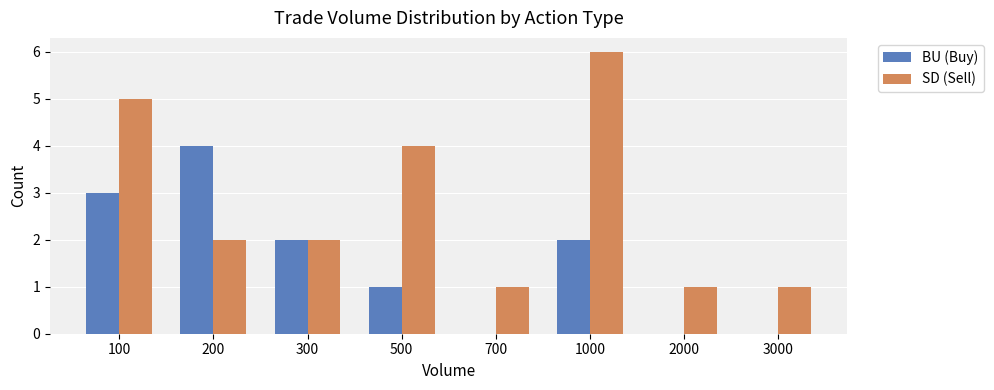

Reading left to right, extract all data points from this chart.

BU (Buy): 100=3	200=4	300=2	500=1	700=0	1000=2	2000=0	3000=0
SD (Sell): 100=5	200=2	300=2	500=4	700=1	1000=6	2000=1	3000=1